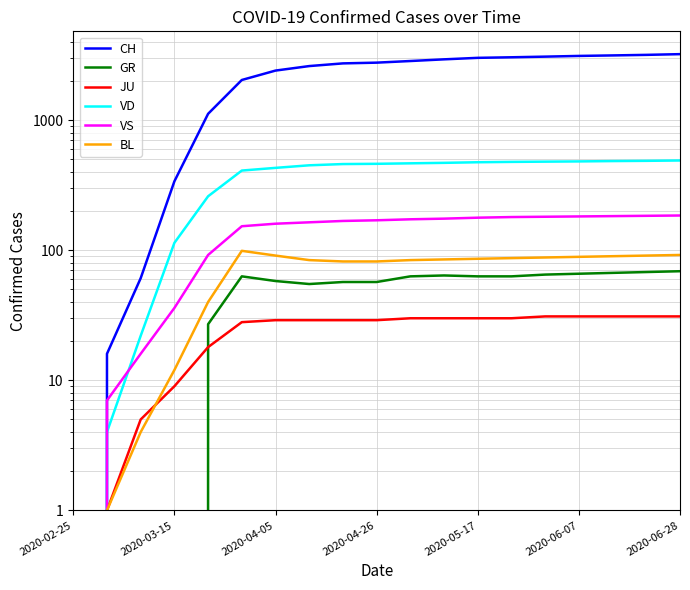

How many values in JU are above zero?

18